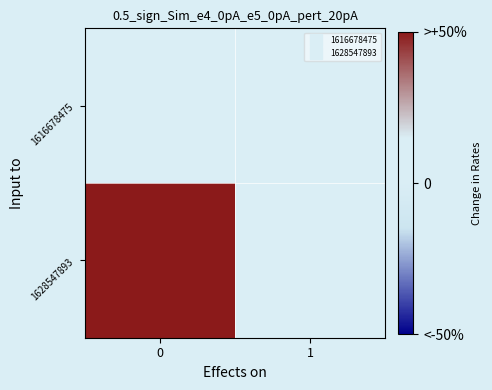

How many distinct data groups are displayed?

2